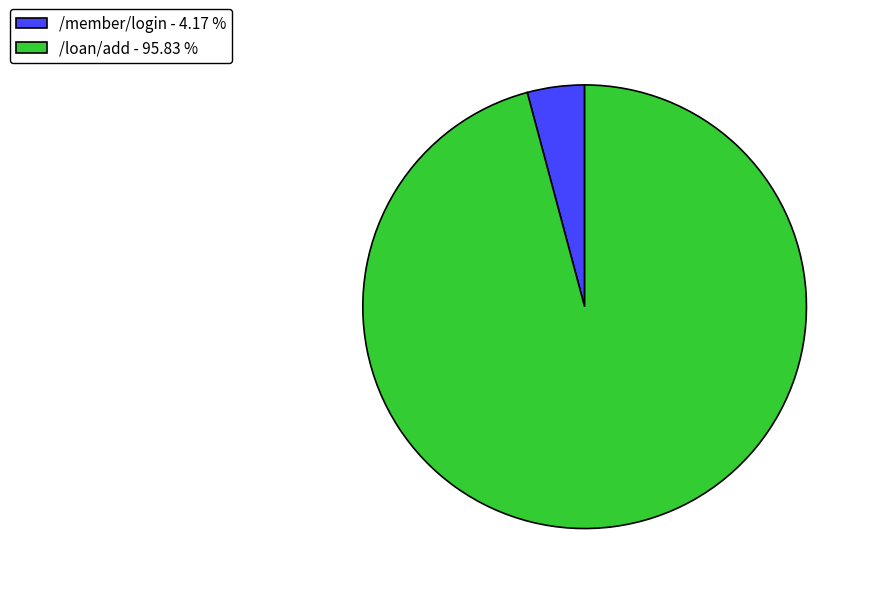

Is it true that /loan/add is 96% of the pie?

True